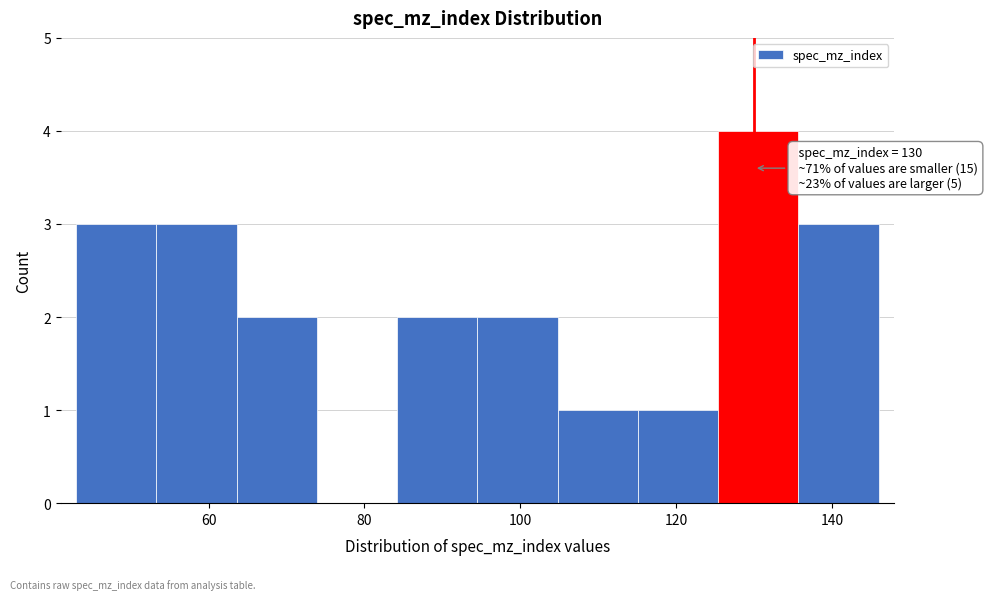

Over which range of the x-axis is the bar tallest?

126 to 136